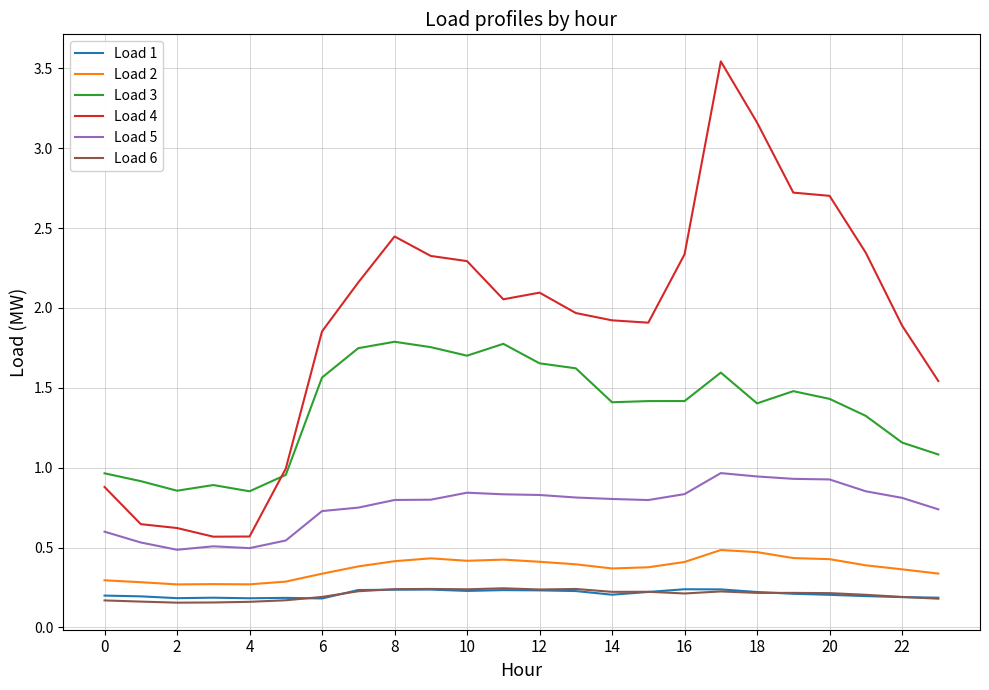

True or false: Load 5 and Load 1 cross at least once.

False